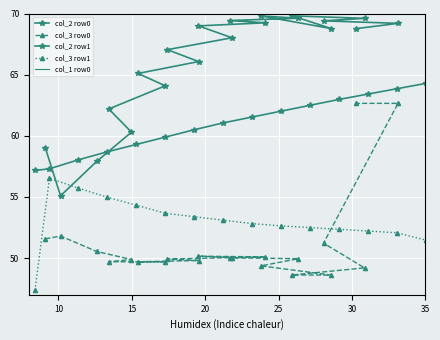

What is the minimum value for col_2 row0?

55.1